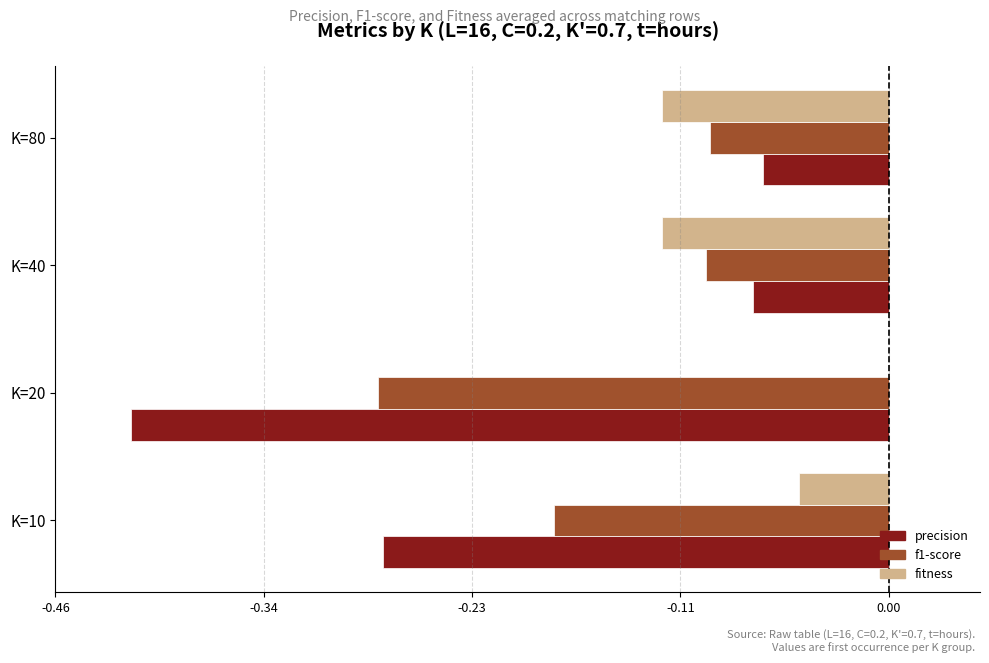

What are all the series names shown in the legend?

precision, f1-score, fitness